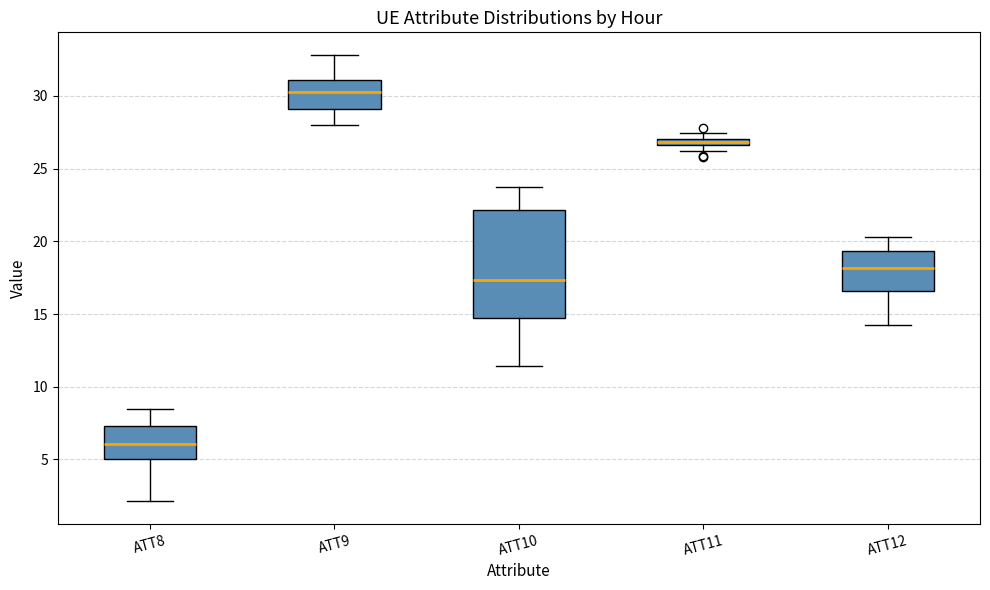

Comparing the boxes themselves (not the whiskers), which one is the tallest?

ATT10